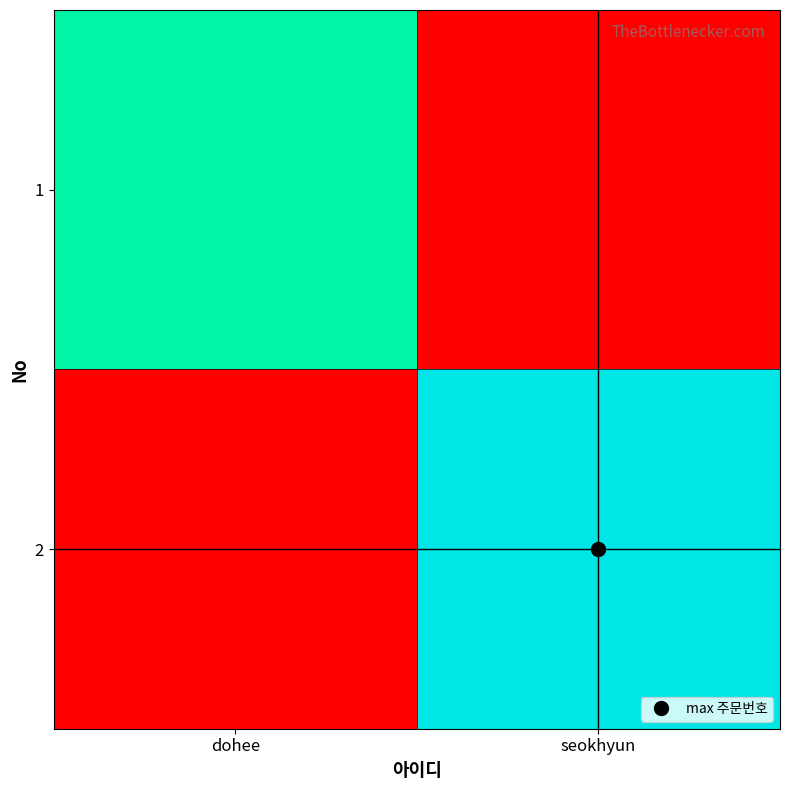

Which category has the lowest value across all series?

seokhyun